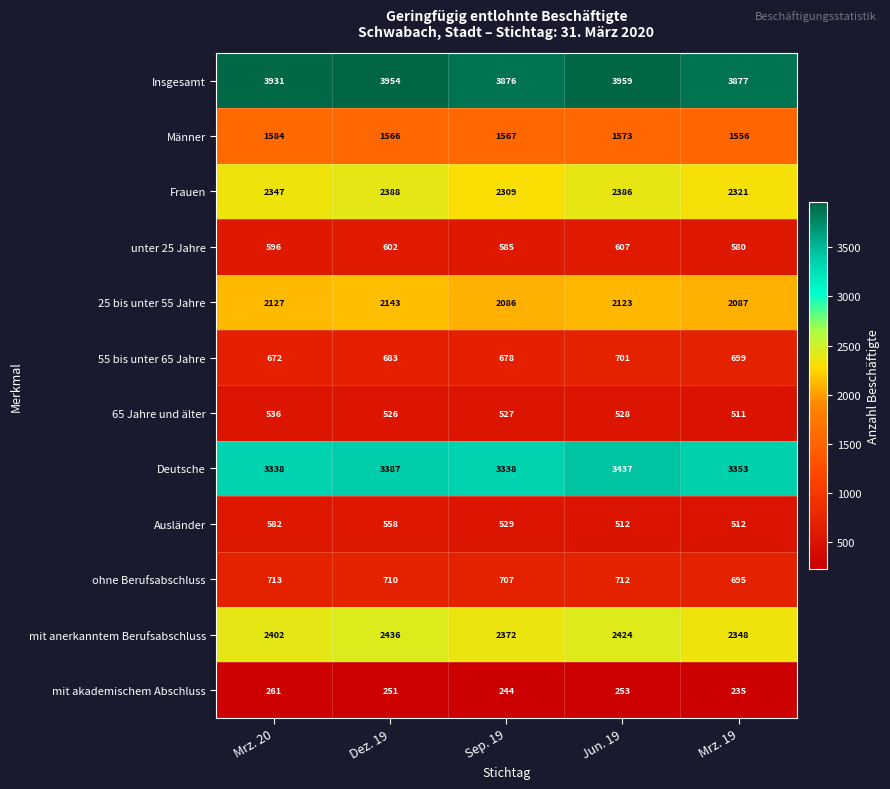

How many distinct data groups are displayed?

12